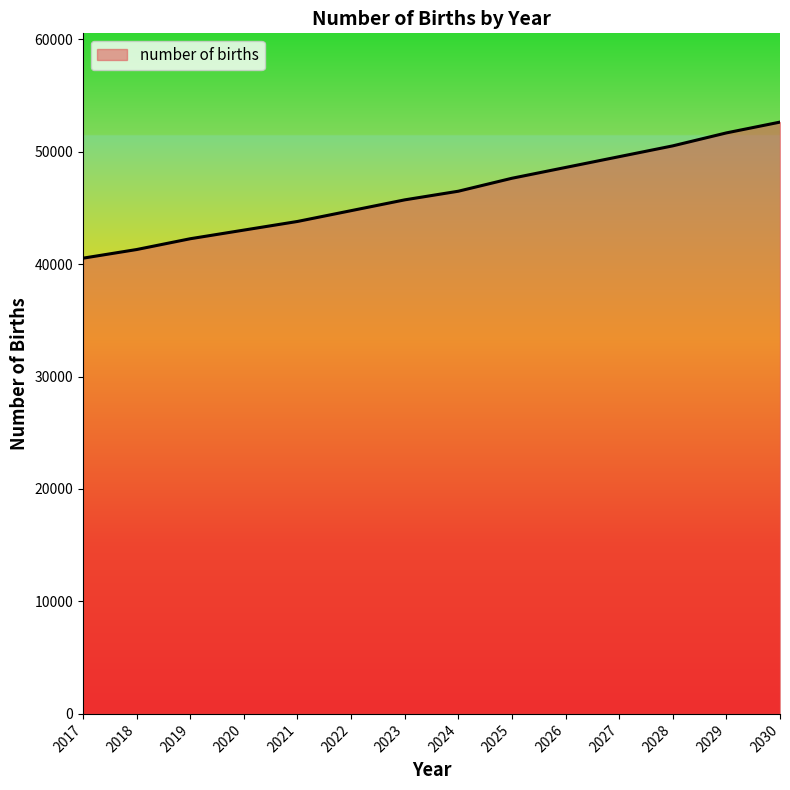

Which category has the highest value across all series?

2030